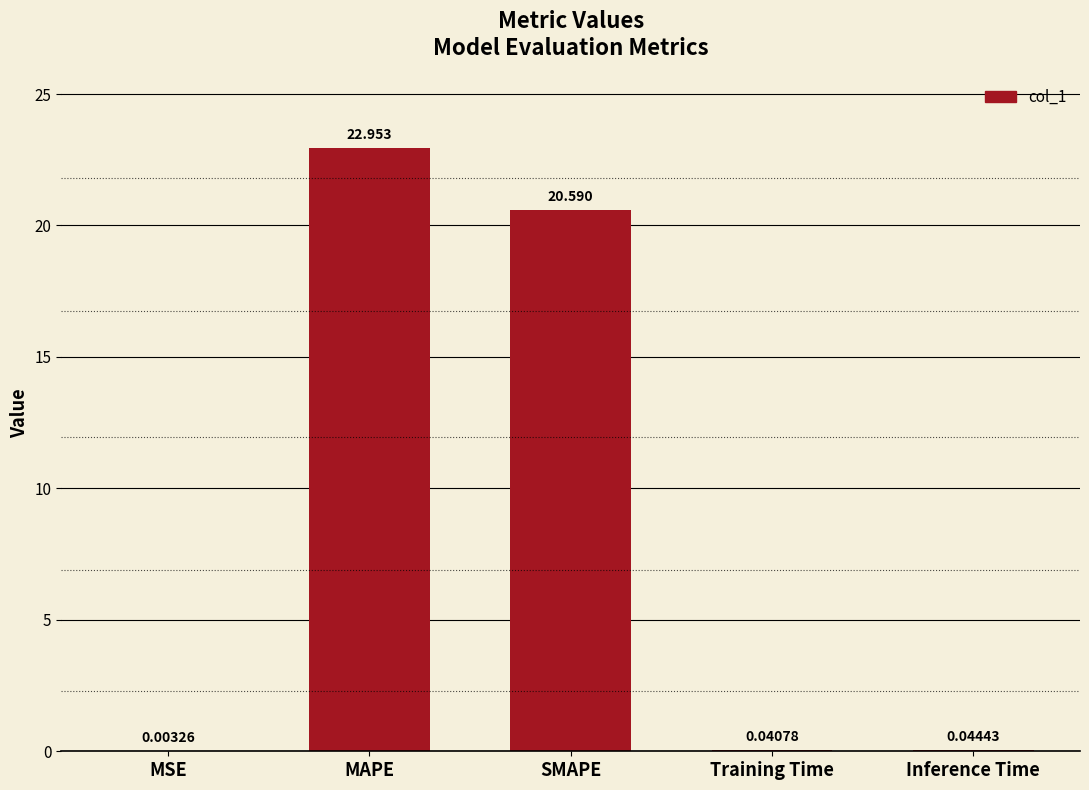

How many data points does each series have?

5